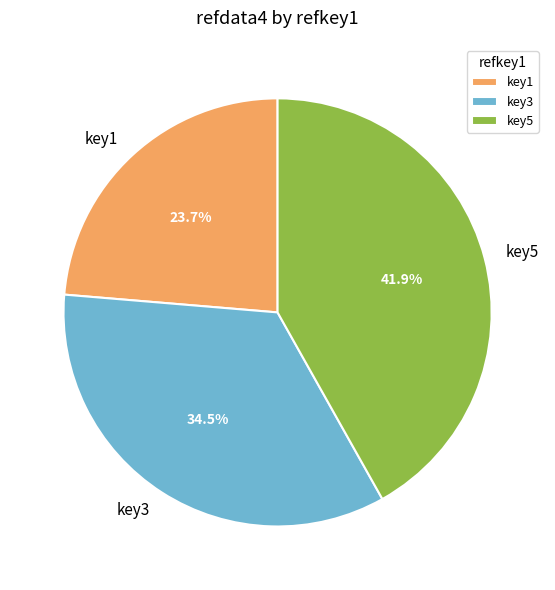

True or false: key5 accounts for 42% of the total.

True